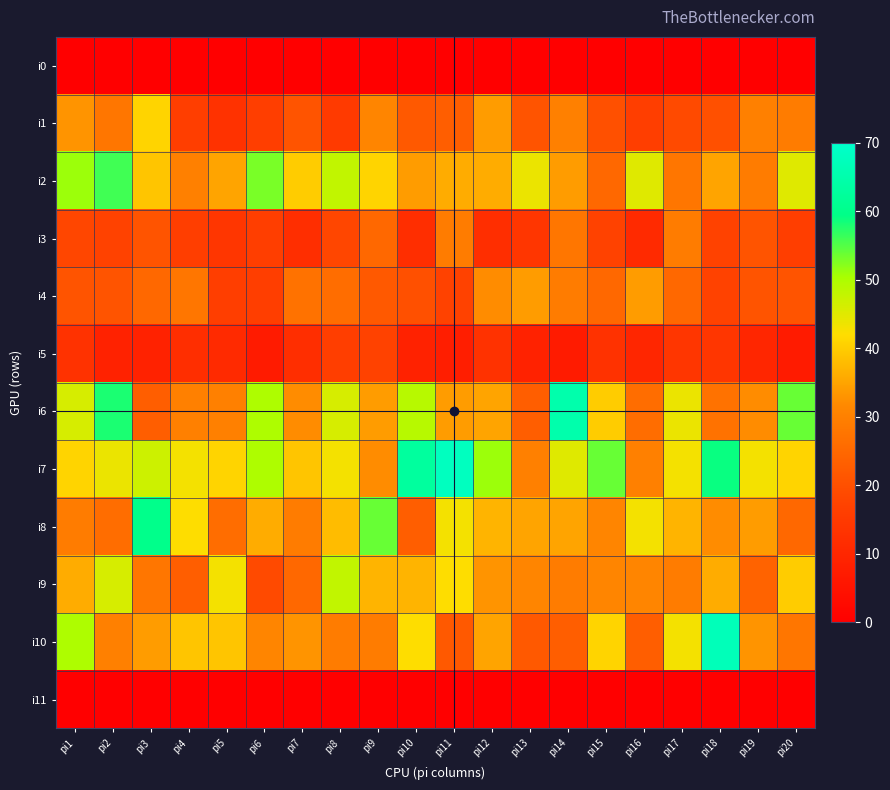

Rank the series by their maximum value, from highest to lowest.

i7, i10, i6, i8, i2, i9, i1, i4, i3, i5, i0, i11